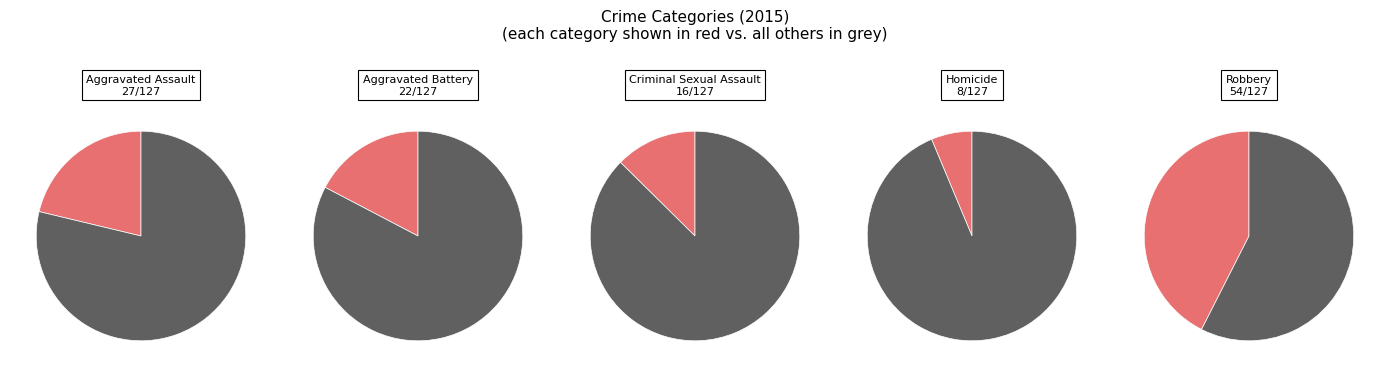

Which category has the smallest portion of the pie?

Homicide